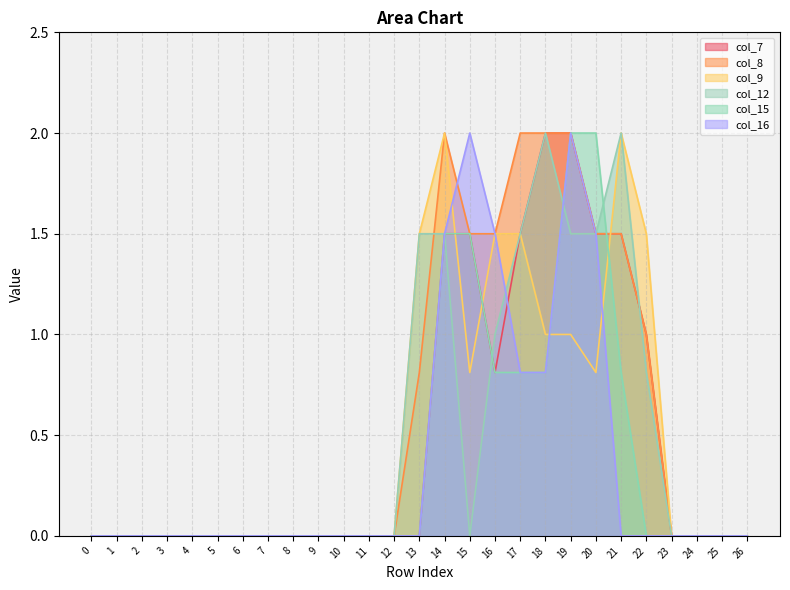

Rank the series by their maximum value, from lowest to highest.

col_7, col_8, col_9, col_12, col_15, col_16